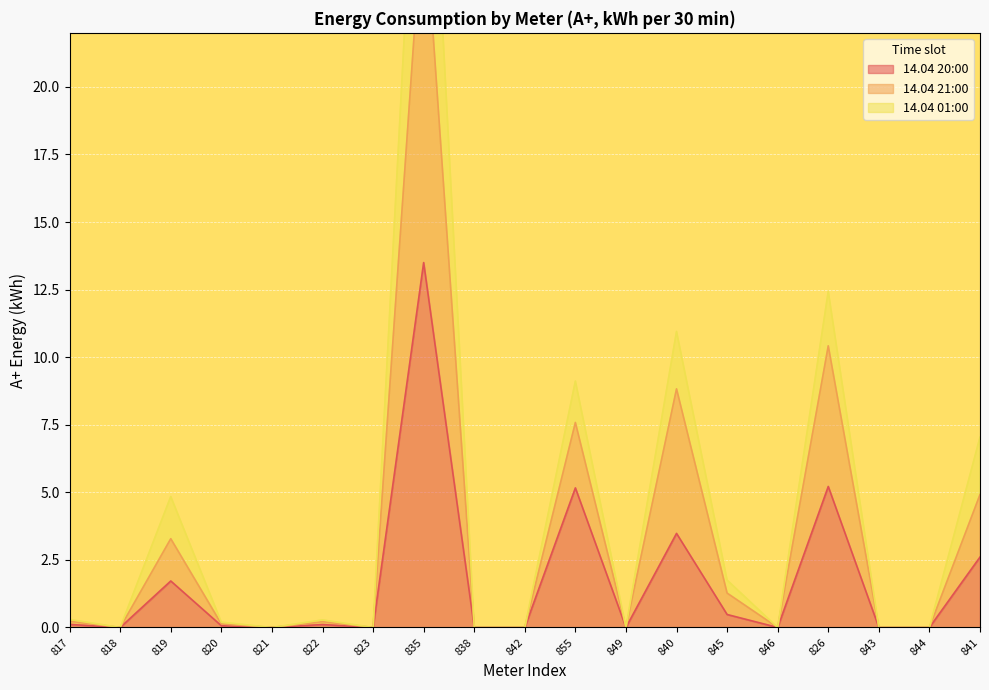

What is the average value of the 14.04 21:00 series?

3.4